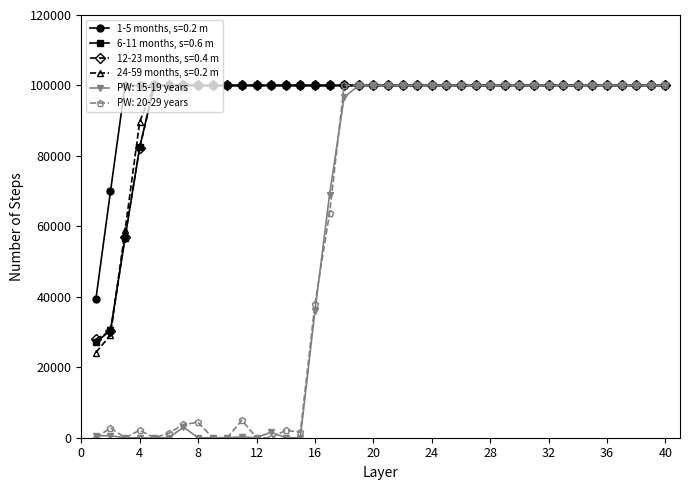

What is the greatest value displayed?

100000.0